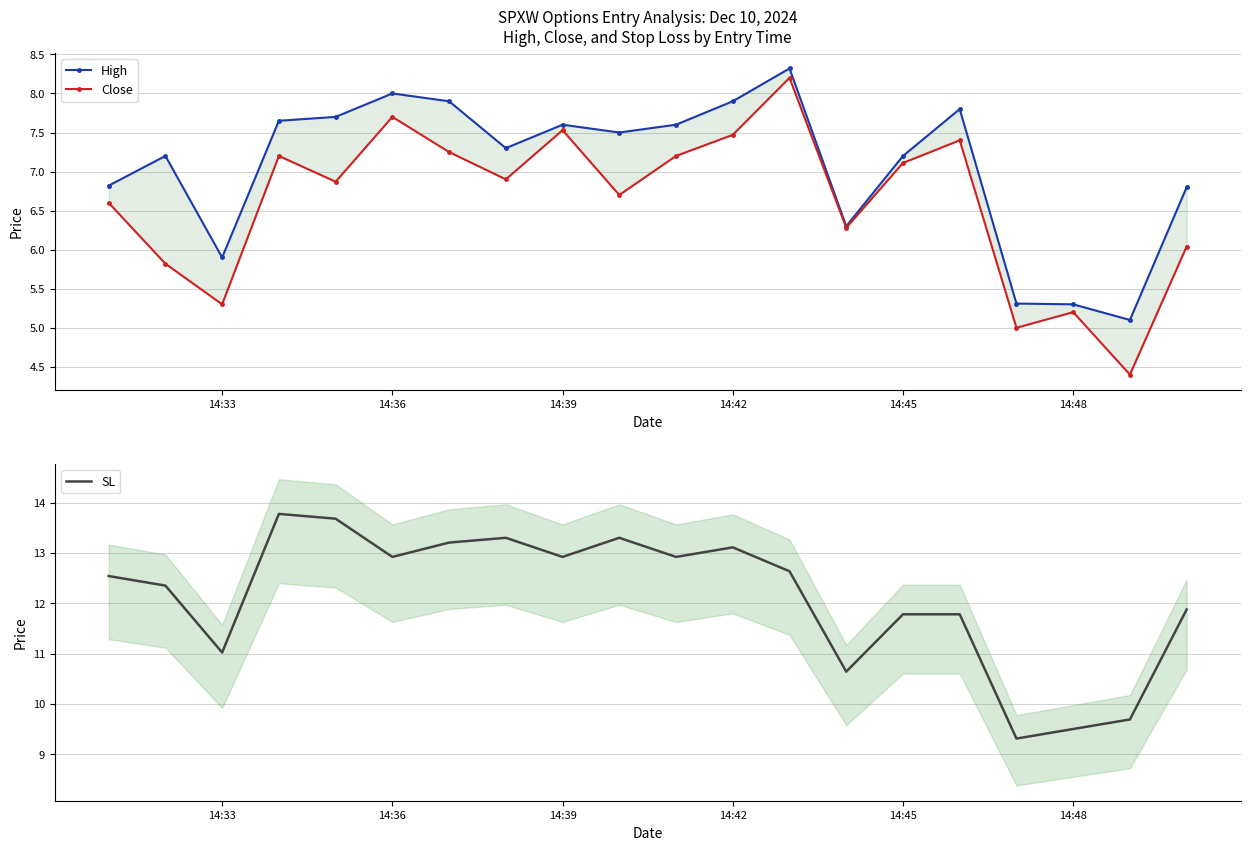

Is it true that SL equals 12.9 at 14:39?

True